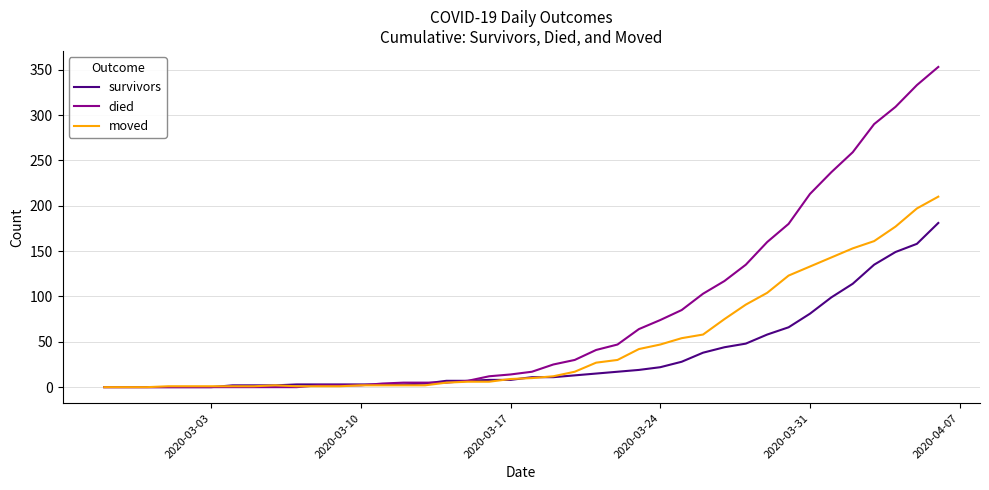

Rank the series by their average value, from highest to lowest.

died, moved, survivors